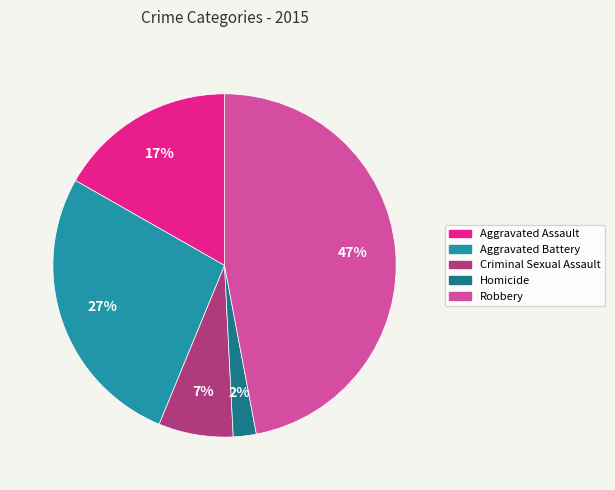

Rank the categories by value from highest to lowest.

Robbery, Aggravated Battery, Aggravated Assault, Criminal Sexual Assault, Homicide